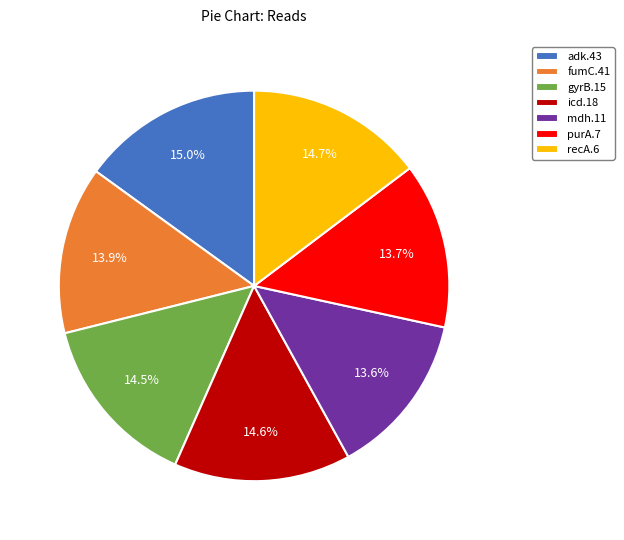

Approximately how many times larger is the value at purA.7 compared to recA.6?

0.9